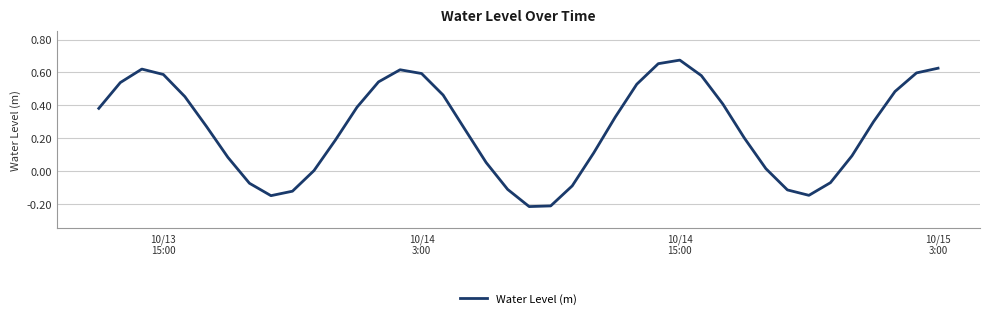

What is the difference between the maximum and minimum values?

0.9